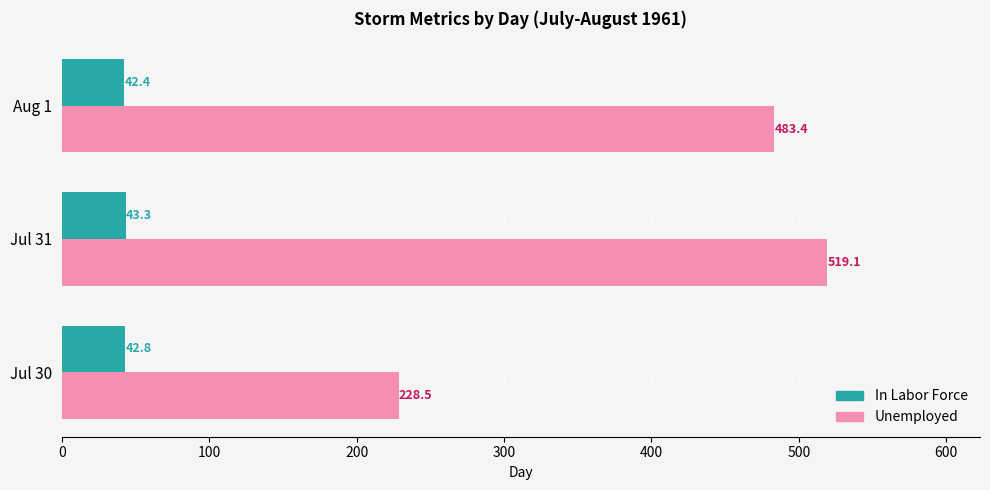

The In Labor Force series shows 42.4 at Aug 1. True or false?

True